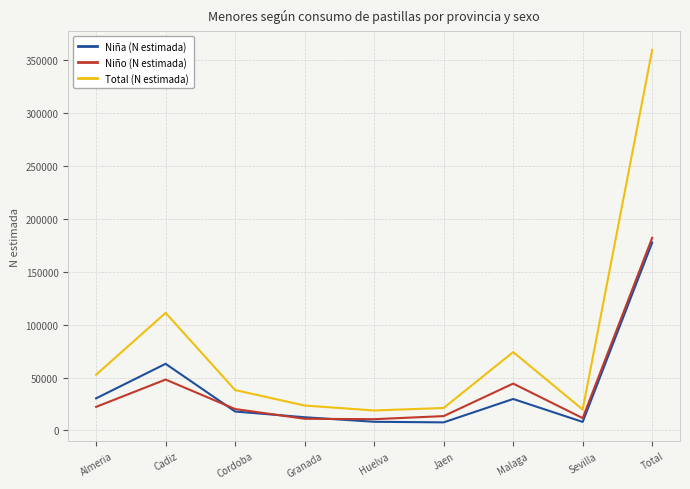

Is the value of Niño (N estimada) at Almeria greater than the value of Total (N estimada) at Total?

No